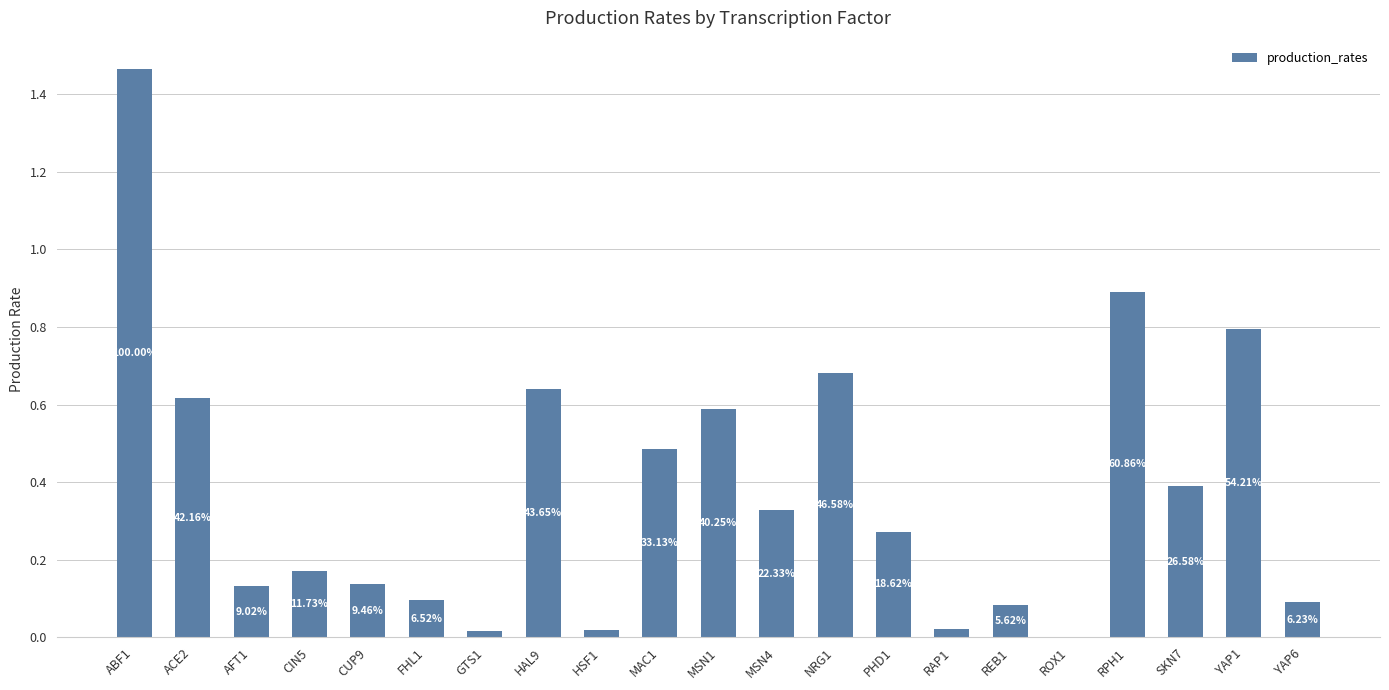

Are the bars horizontal?

No